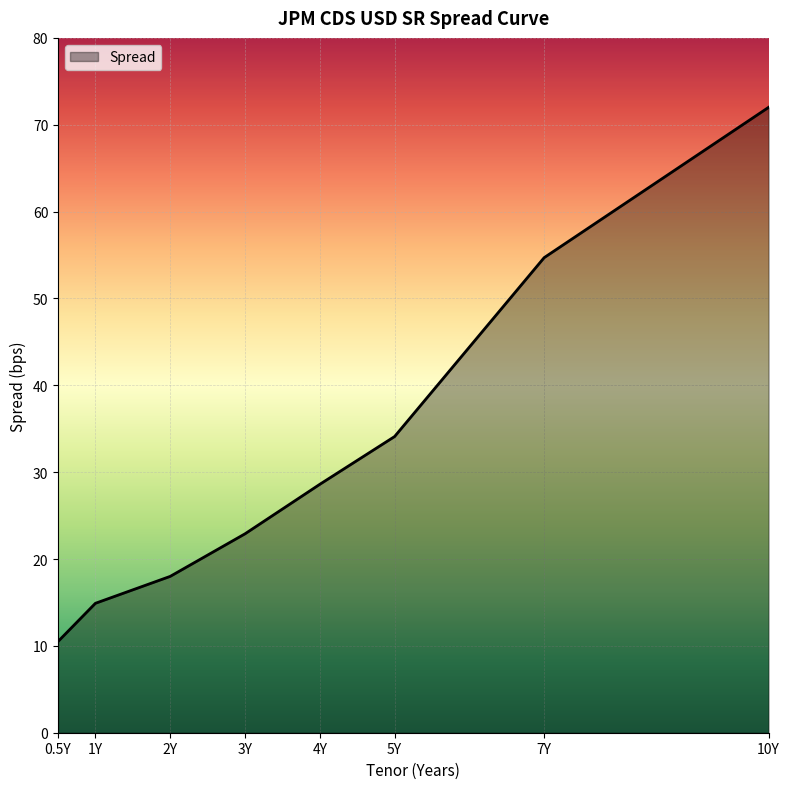

What is the difference between the maximum and minimum values?

61.5